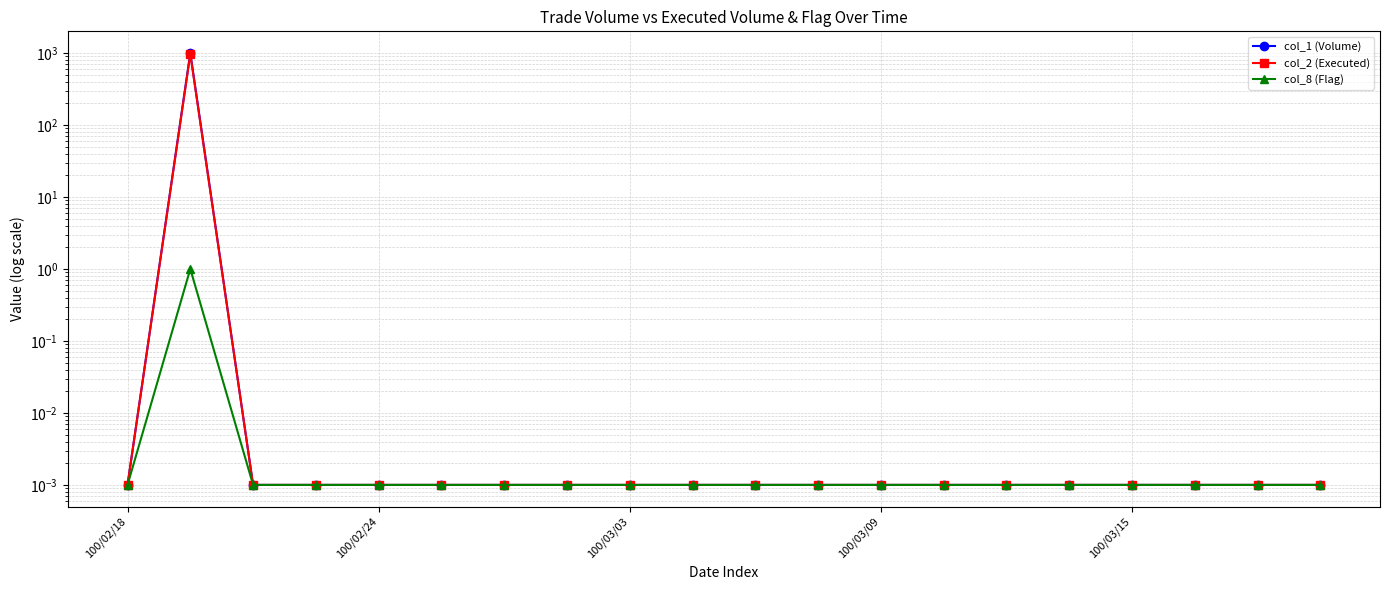

True or false: col_2 (Executed) and col_8 (Flag) intersect in this chart.

False